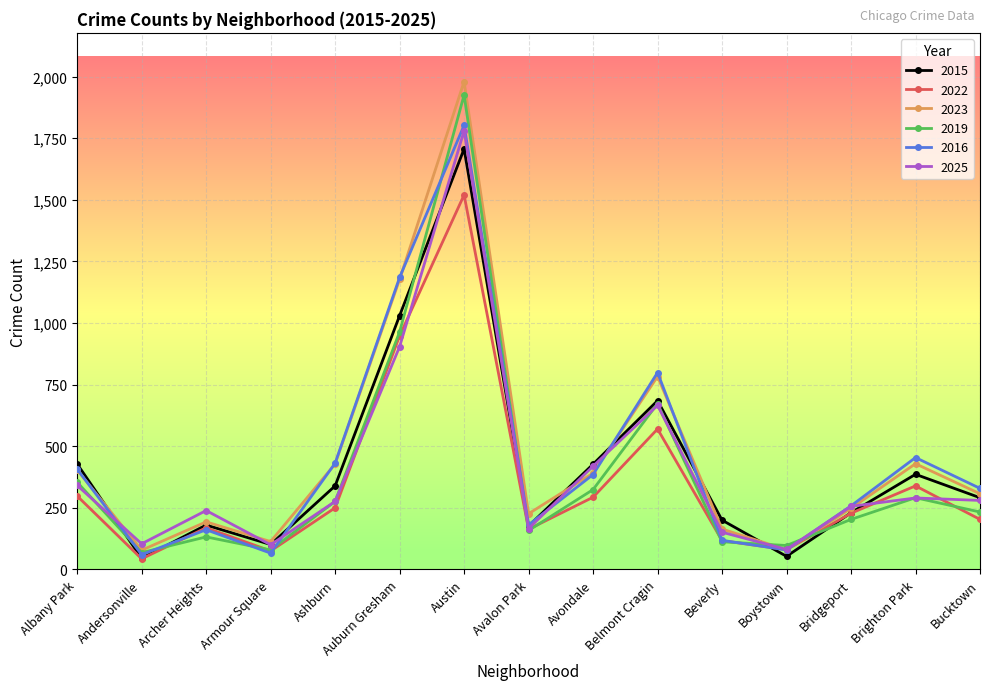

Is it true that 2019 equals 444 at Ashburn?

False